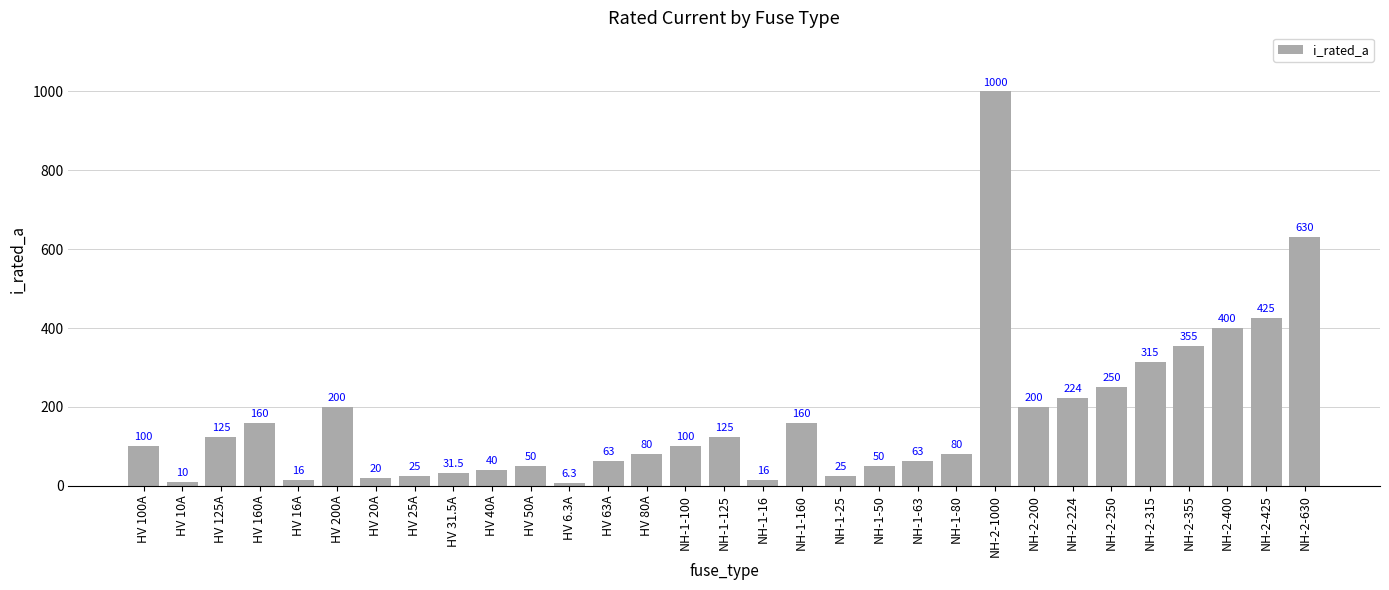

True or false: the data shows 250.0 at NH-2-250.

True